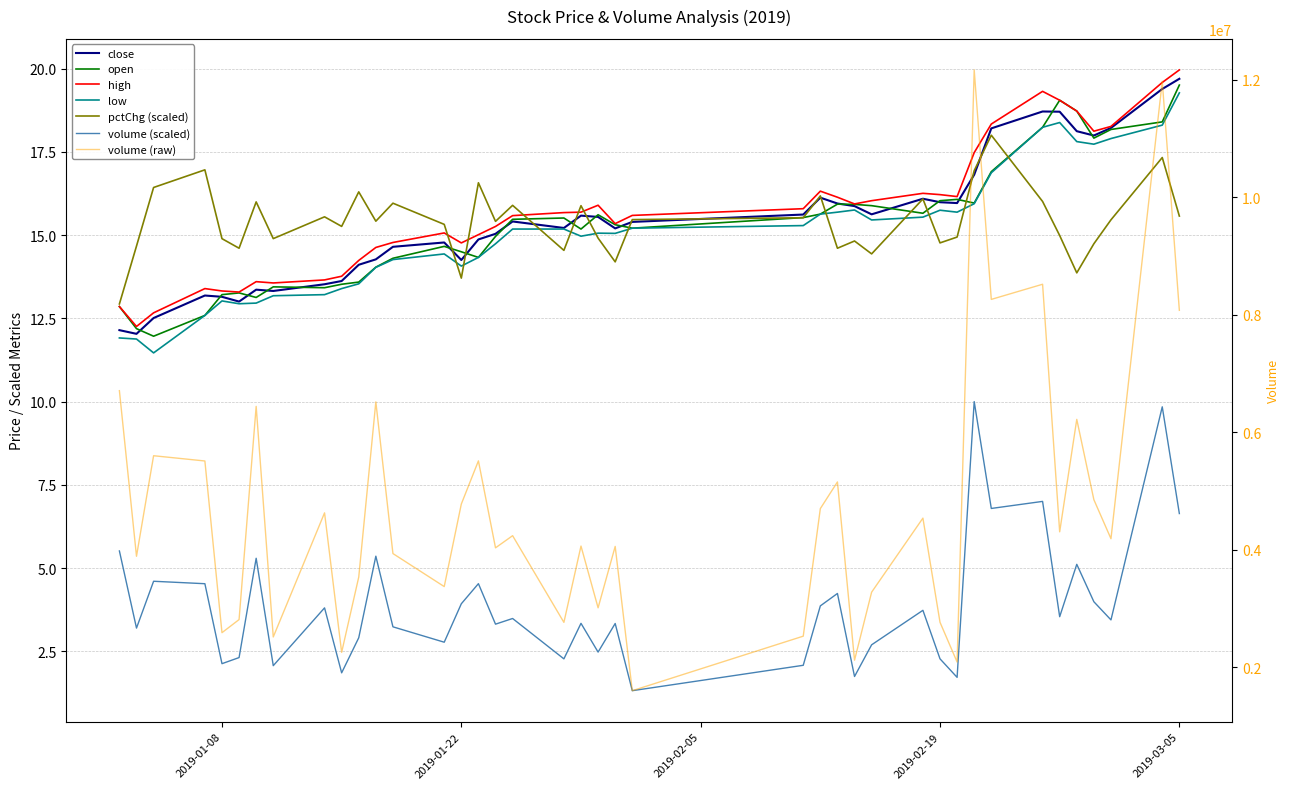

Which category has the highest value across all series?

2019-03-05